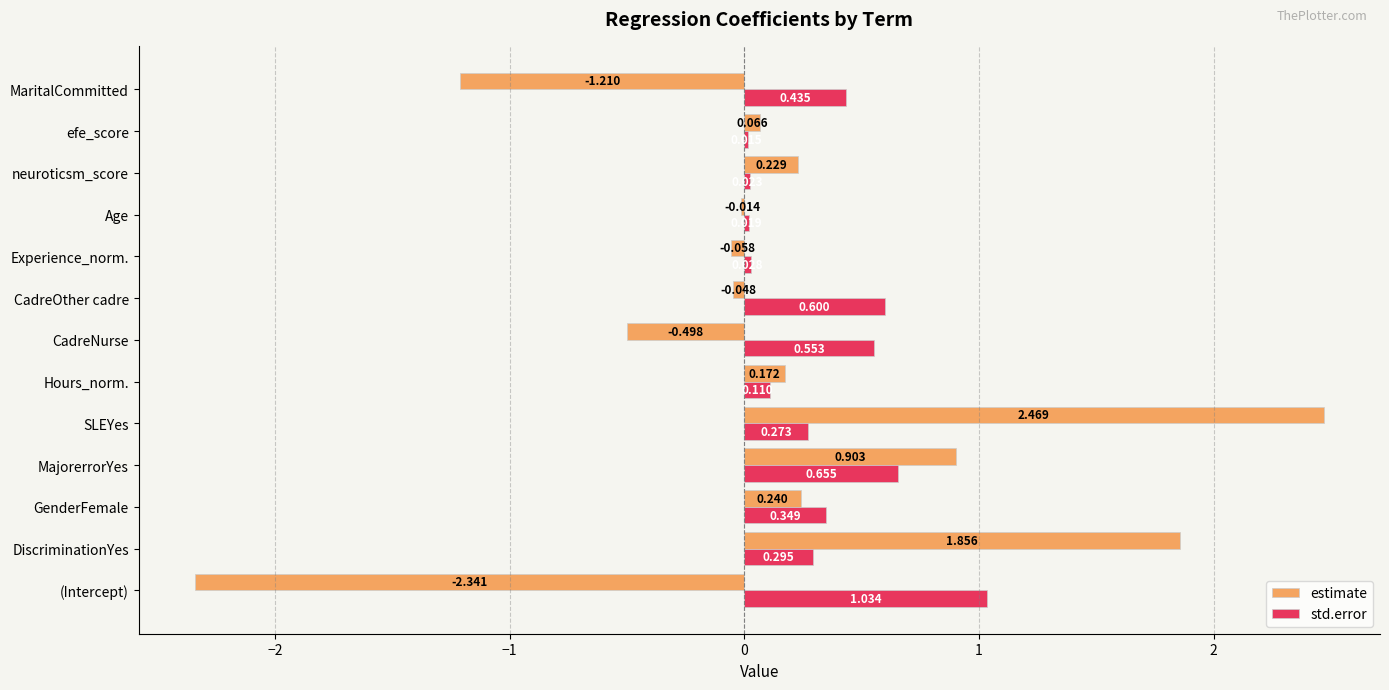

At which label does estimate reach its peak?

SLEYes